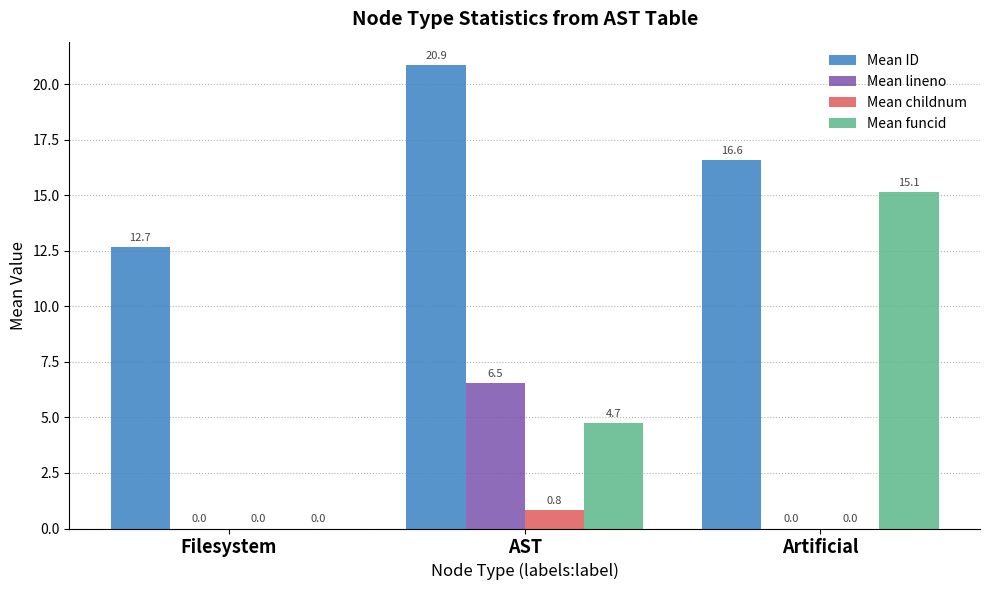

Which label corresponds to the largest value in the chart?

AST